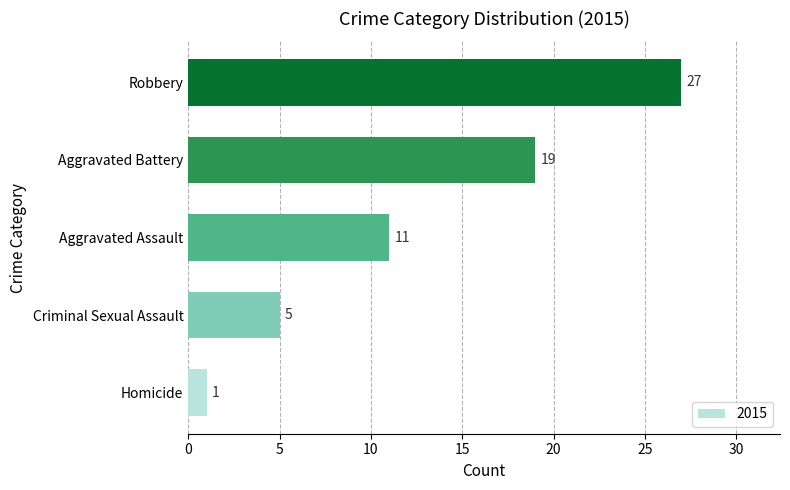

At which category does the chart reach its peak across all series?

Robbery